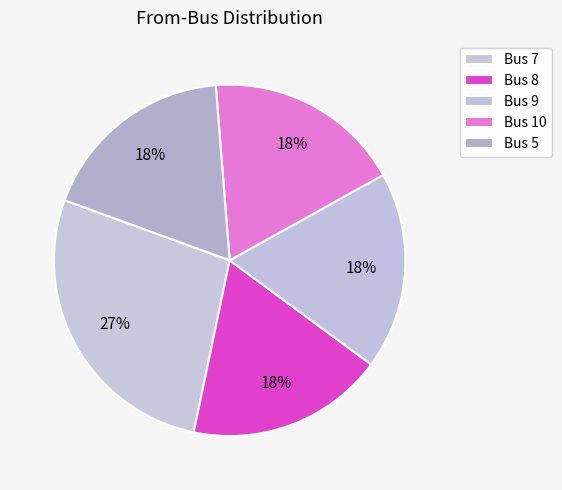

How many segments does this pie chart have?

5